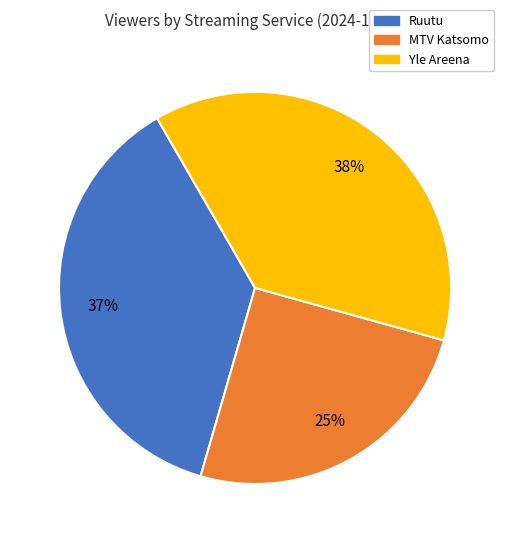

To the nearest percent, what is the average slice percentage?

33%